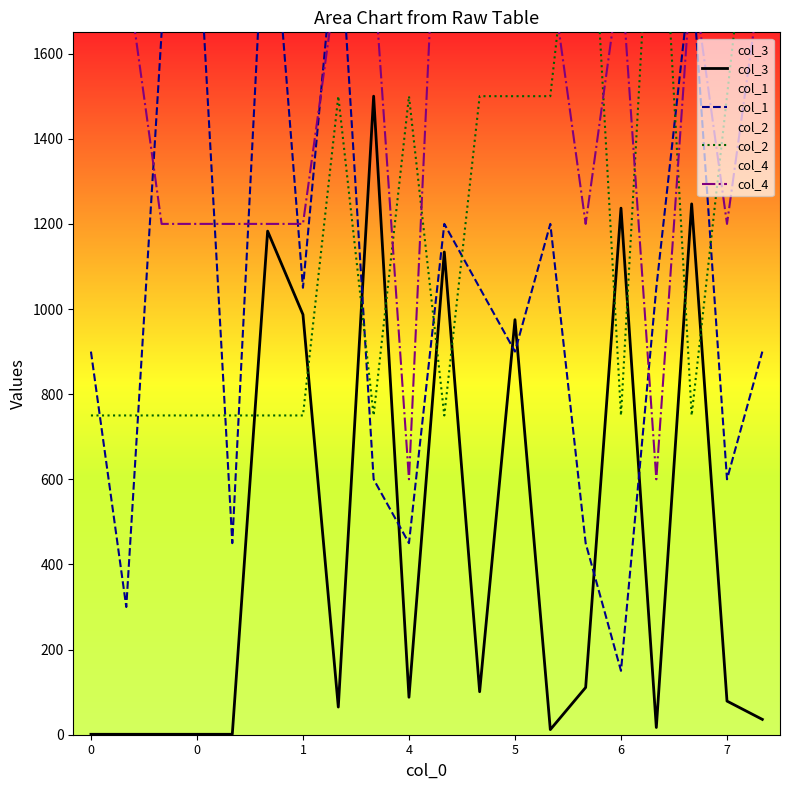

Which series has the widest spread of values?

col_1